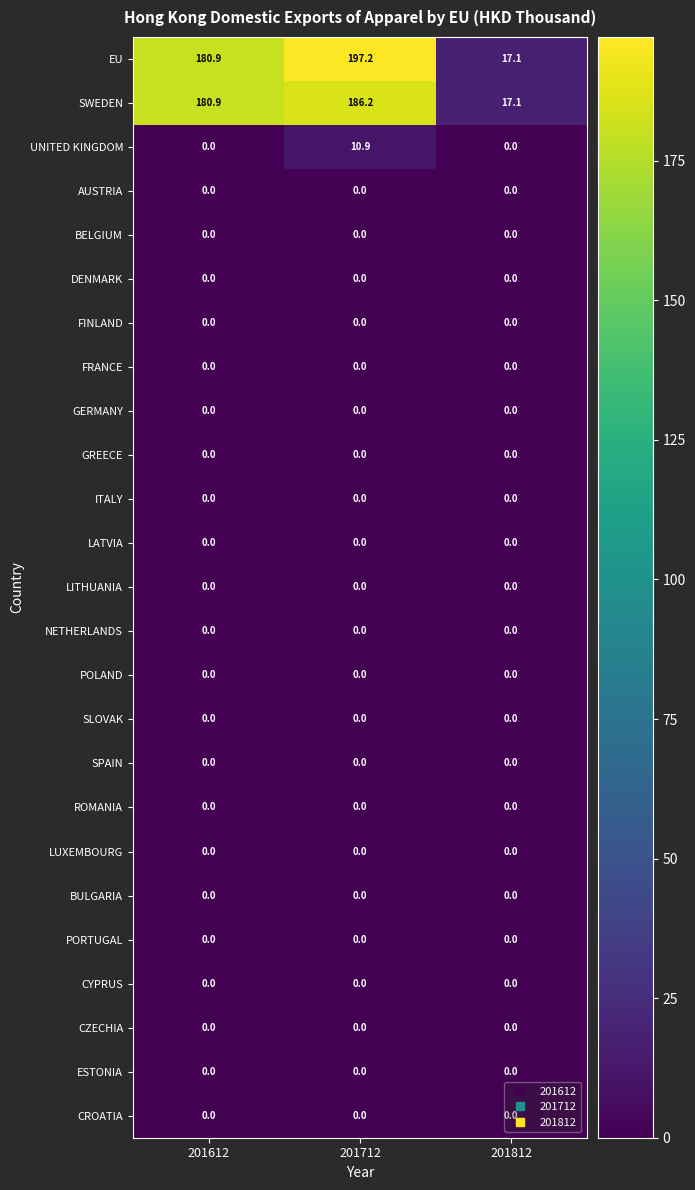

Which series has the largest range (max minus min)?

EU